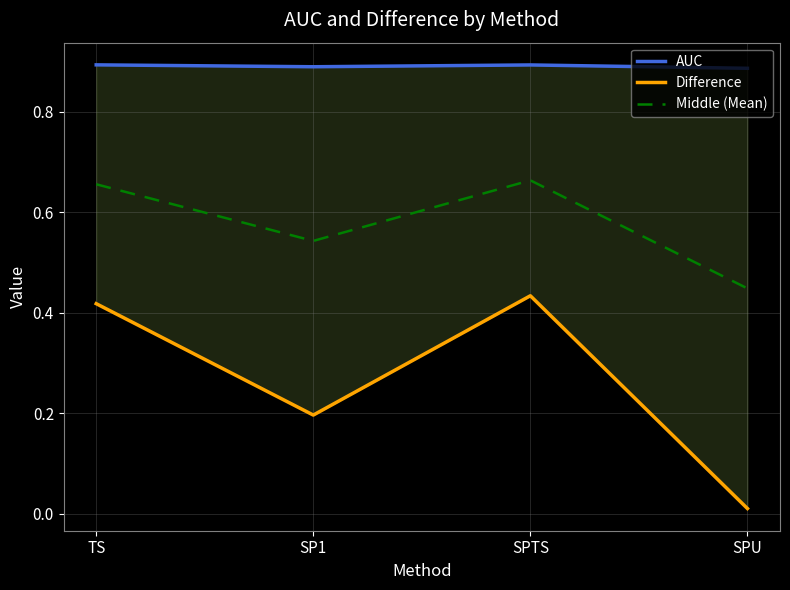

True or false: Middle (Mean) and AUC intersect in this chart.

False